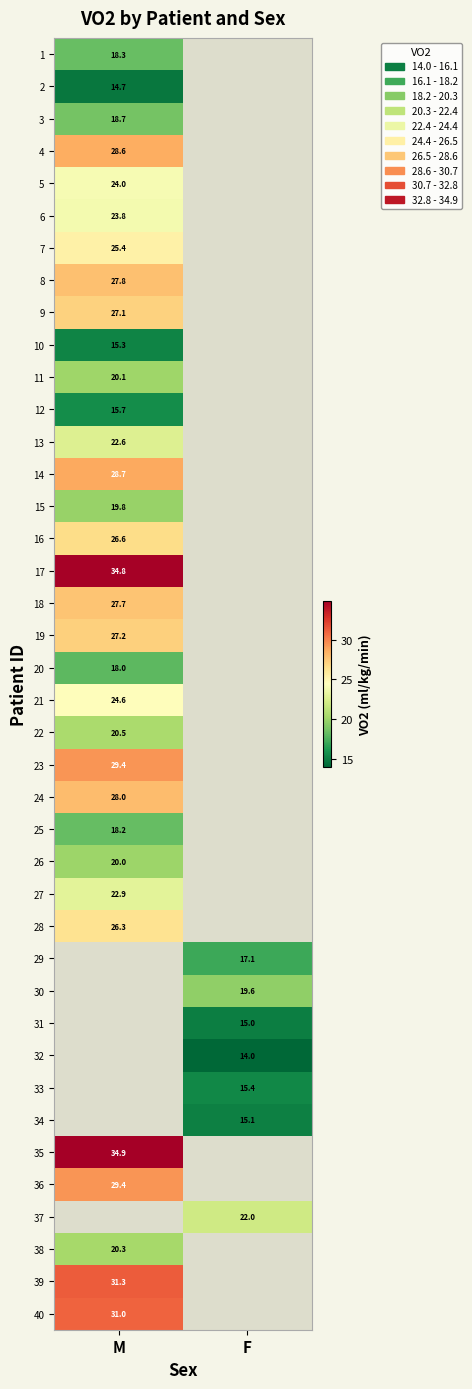

The value of 37 at F is 36.3. True or false?

False